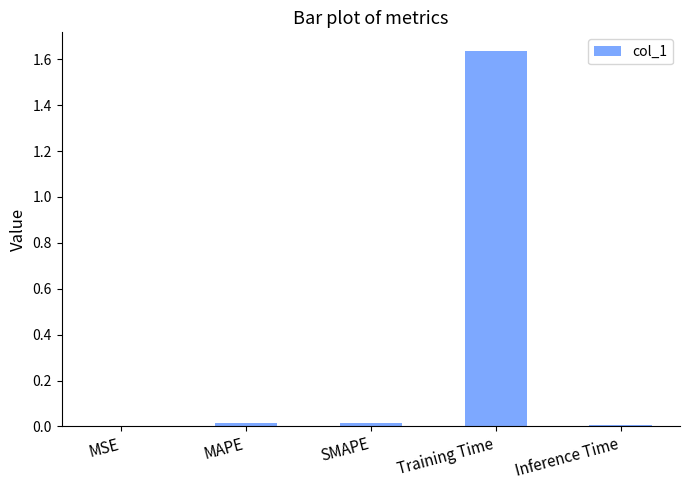

What is the sum of all values?

1.7